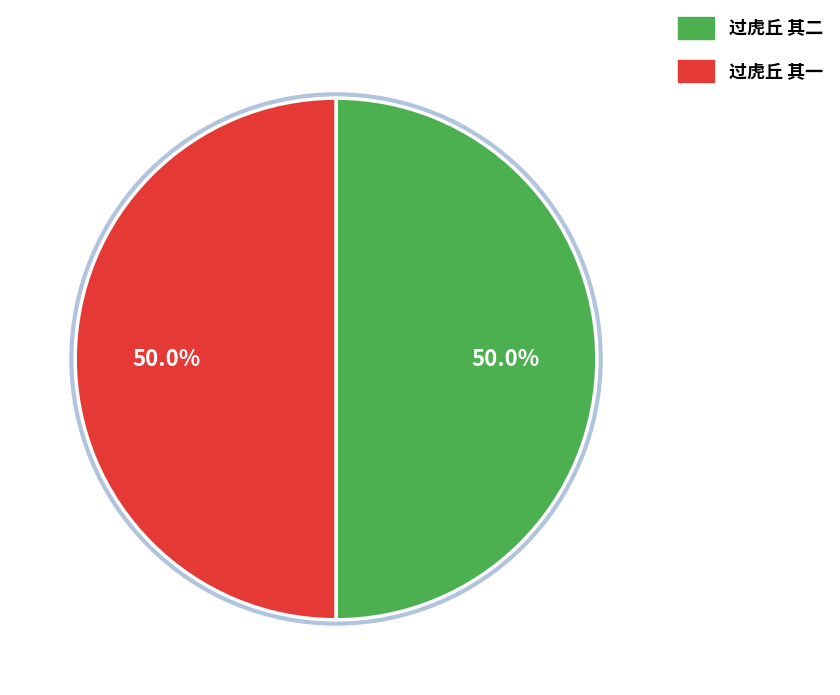

How many slices are in this pie chart?

2